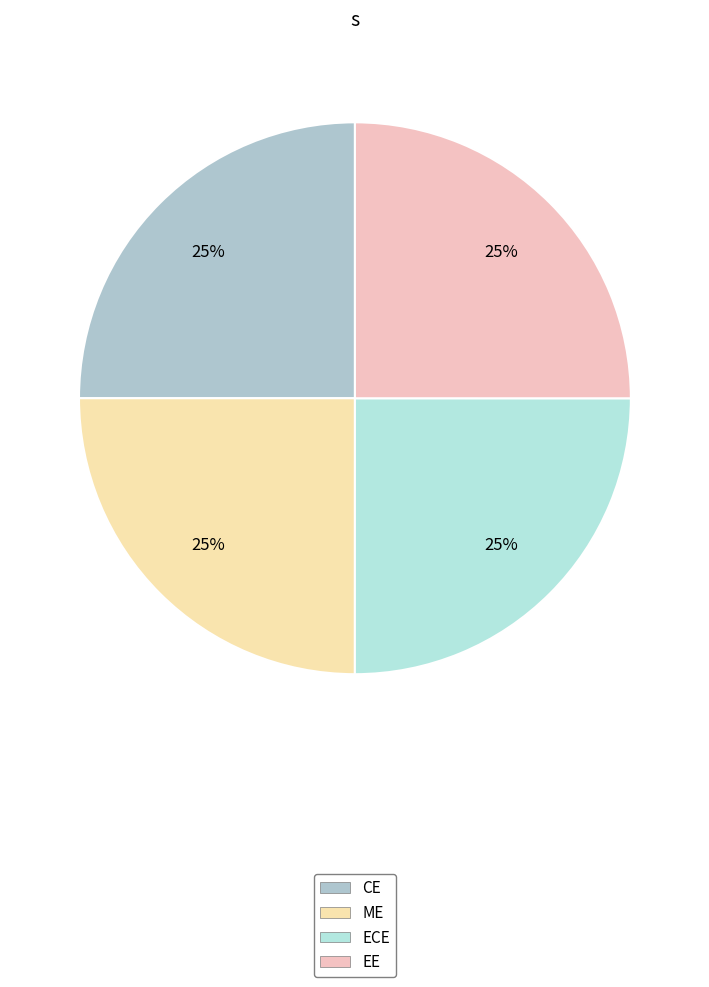

Do ME and CE together represent more than half of the pie?

No